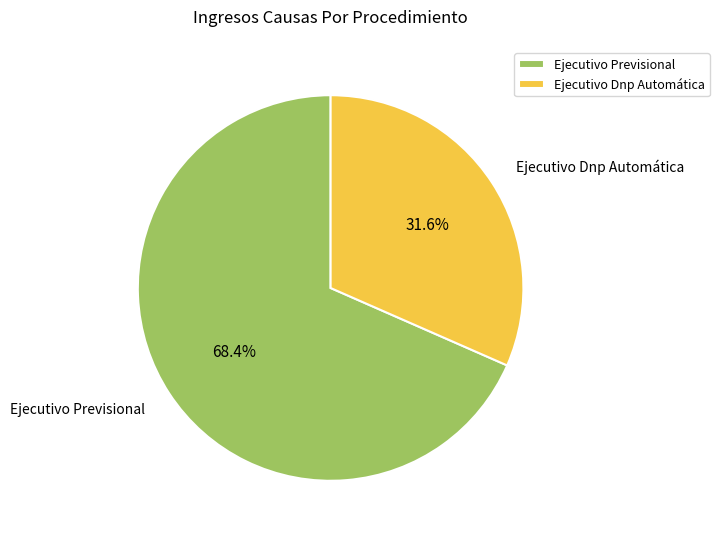

Approximately how many times larger is the value at Ejecutivo Dnp Automática compared to Ejecutivo Previsional?

0.5